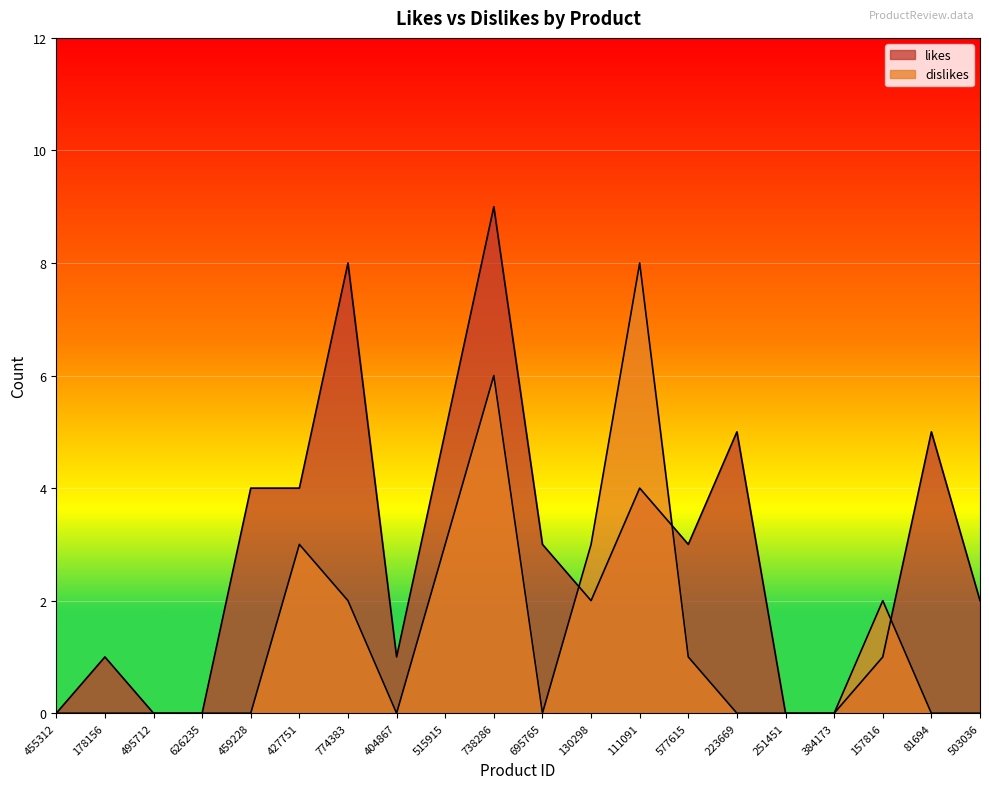

Reading left to right, transcribe all the data shown in this chart.

likes: 0	1	0	0	4	4	8	1	5	9	3	2	4	3	5	0	0	1	5	2
dislikes: 0	0	0	0	0	3	2	0	3	6	0	3	8	1	0	0	0	2	0	0